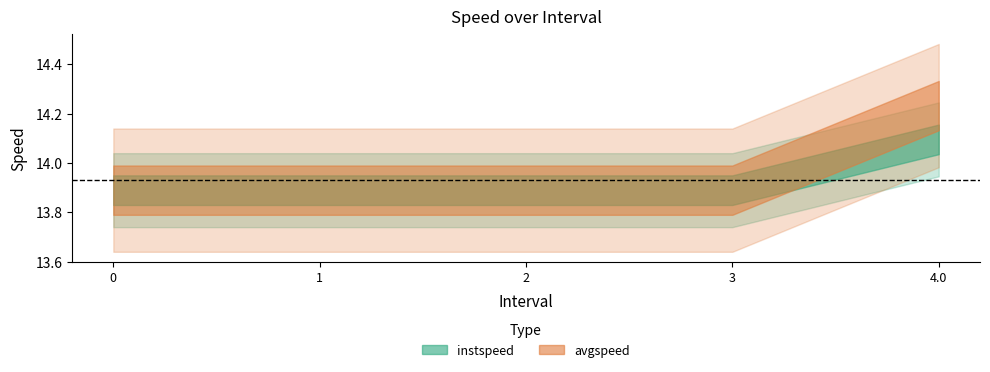

What is the sum of all instspeed values?

69.7